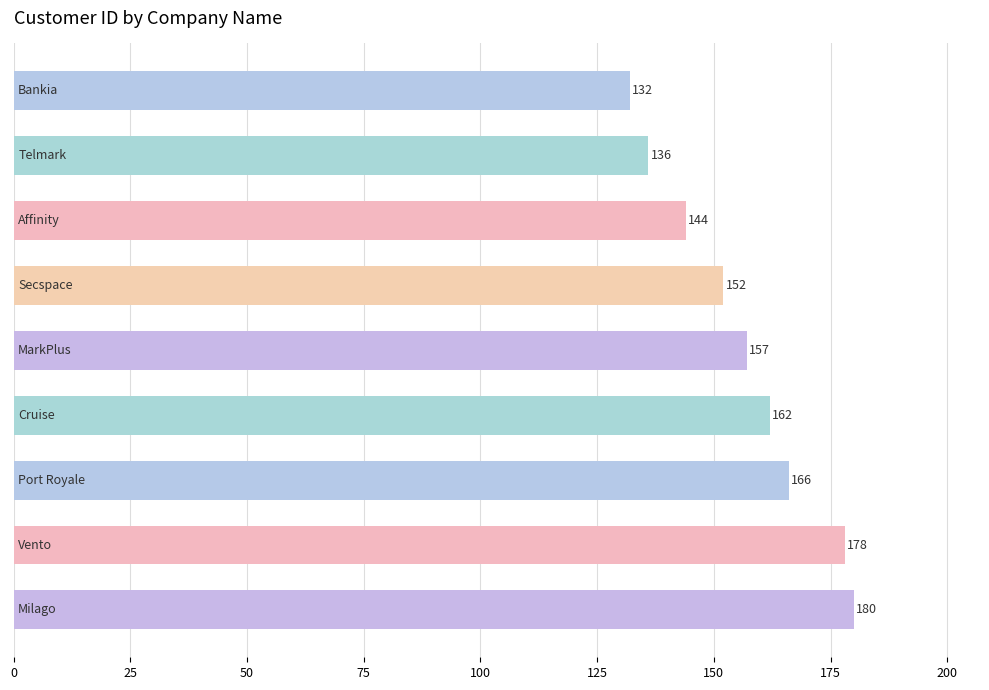

How many categories are shown in the chart?

9